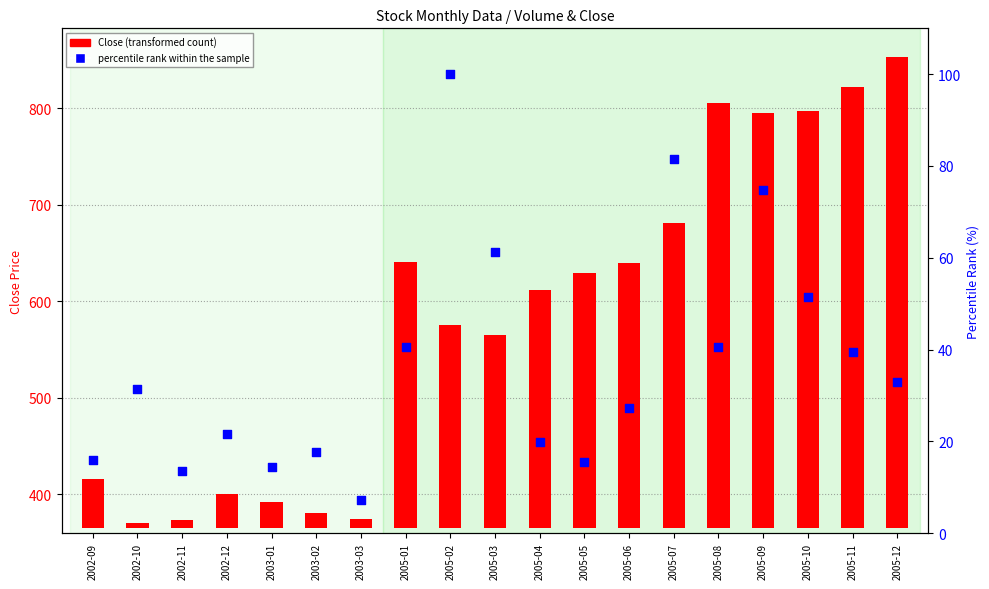

Which series contains the highest Y value?

Close (transformed count)